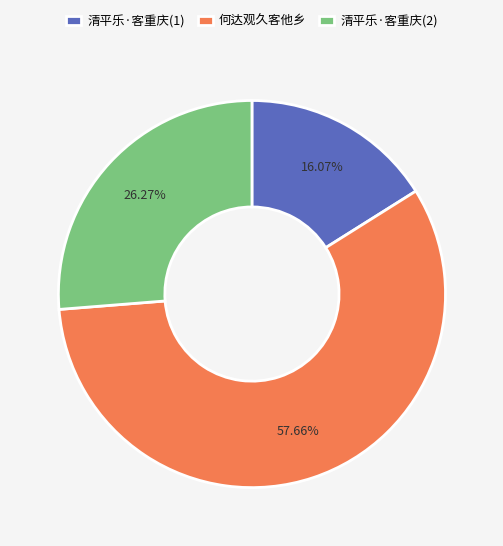

What is the ratio of the value at 清平乐·客重庆(1) to the value at 何达观久客他乡?

0.3